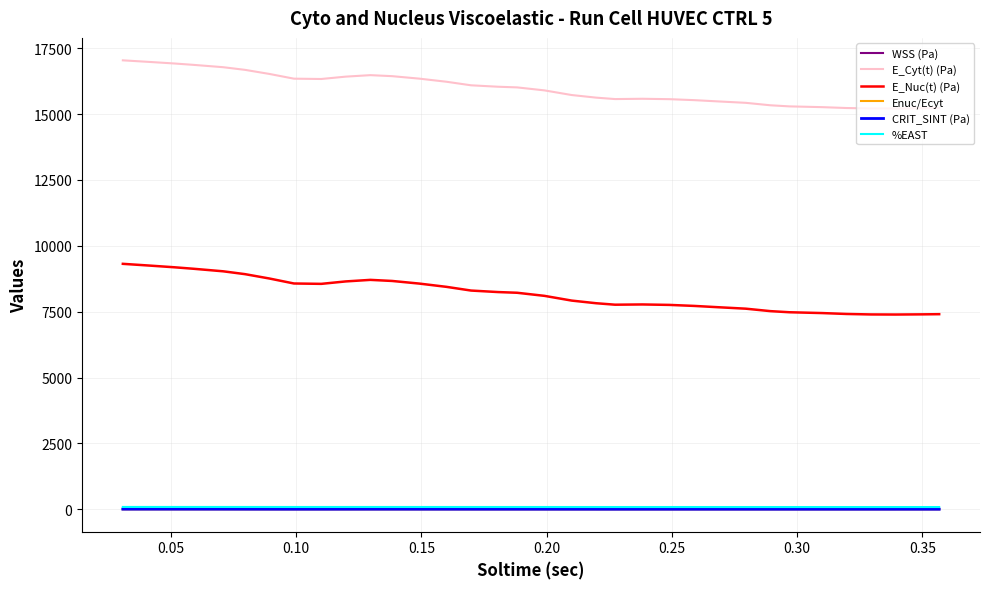

Which series has the largest range (max minus min)?

E_Nuc(t) (Pa)